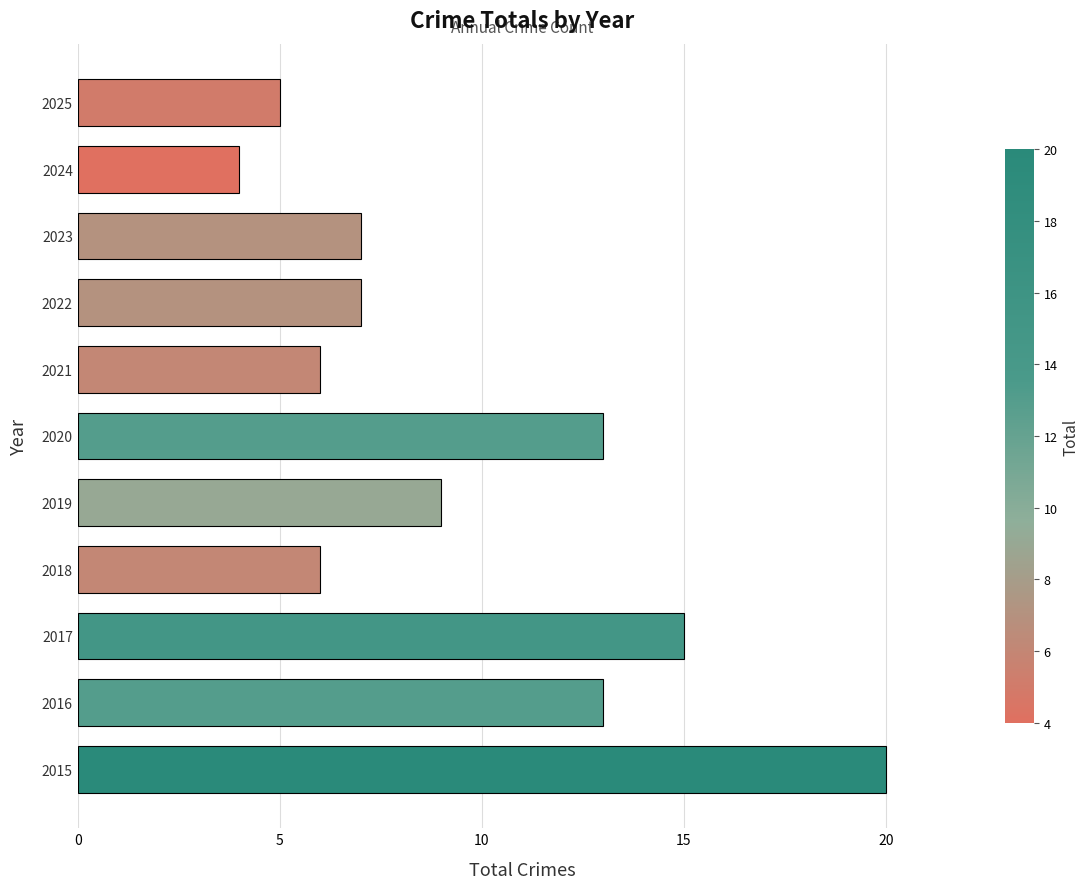

What is the maximum value shown in the chart?

20